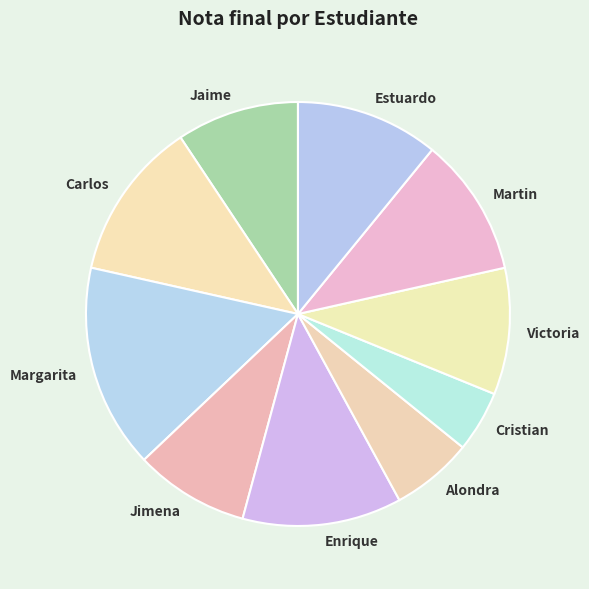

Between Alondra and Enrique, which is larger?

Enrique